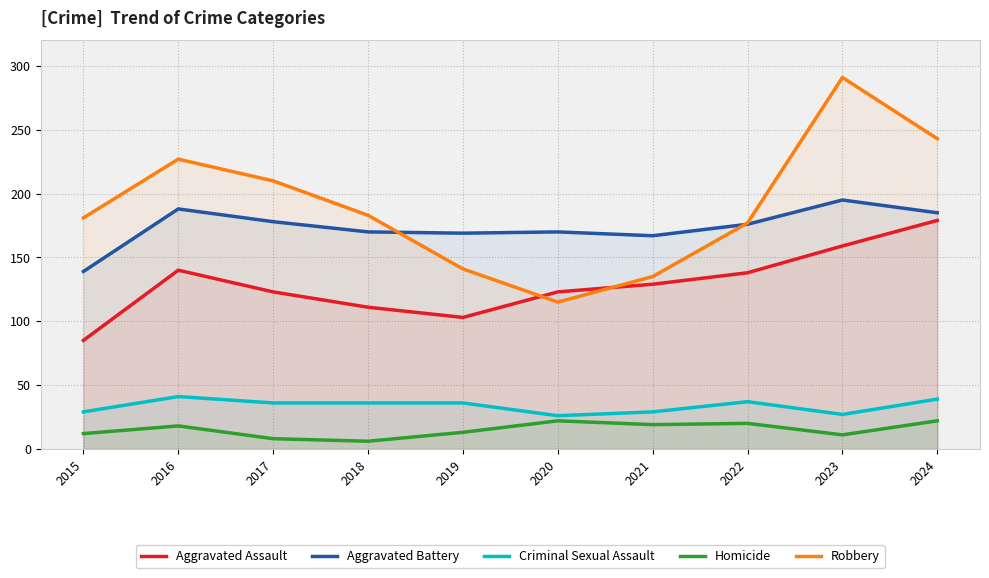

Is it true that Aggravated Assault equals 138 at 2022?

True